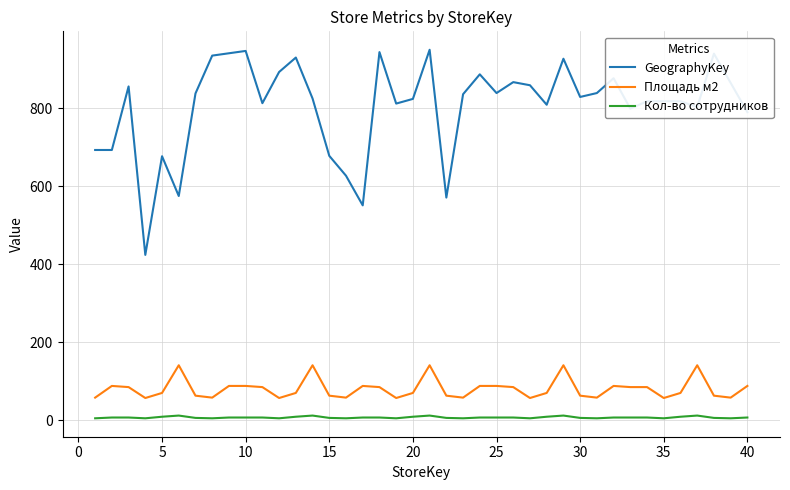

Count the Кол-во сотрудников values in the range 5 to 9.

35